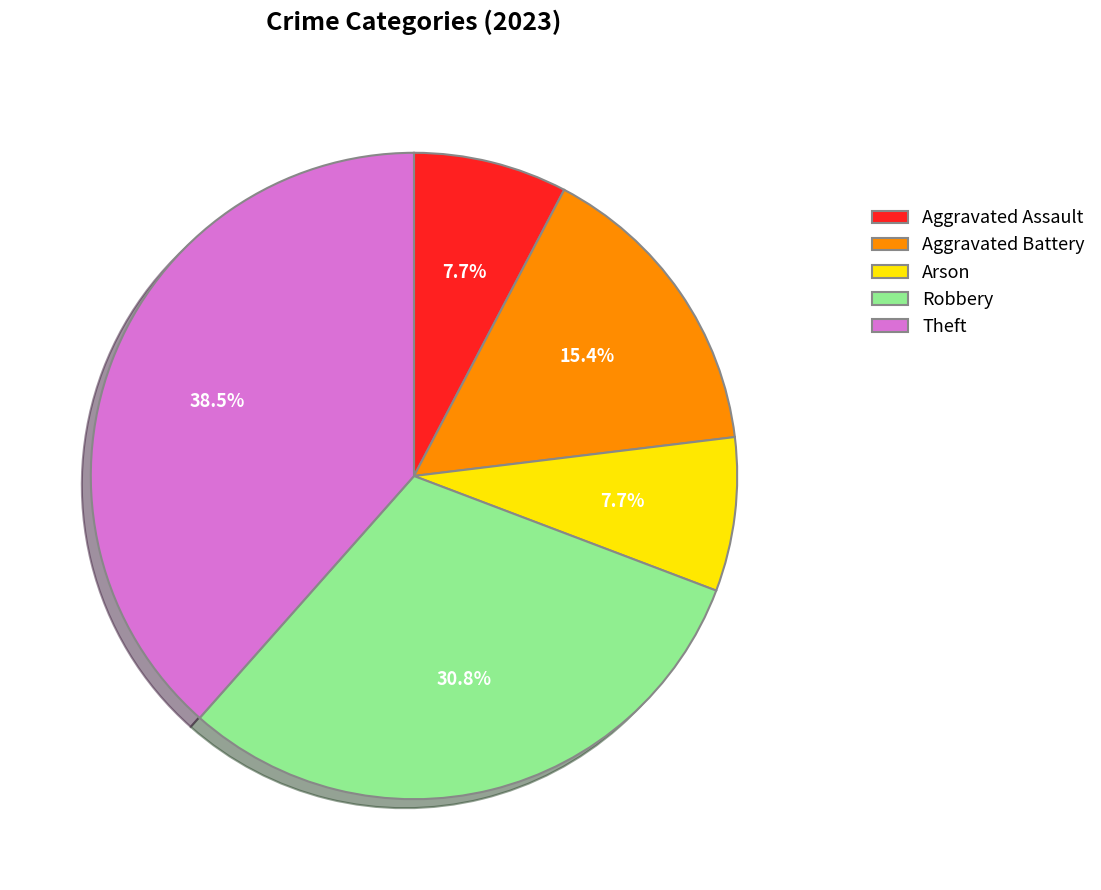

Is there a majority slice in this chart?

No